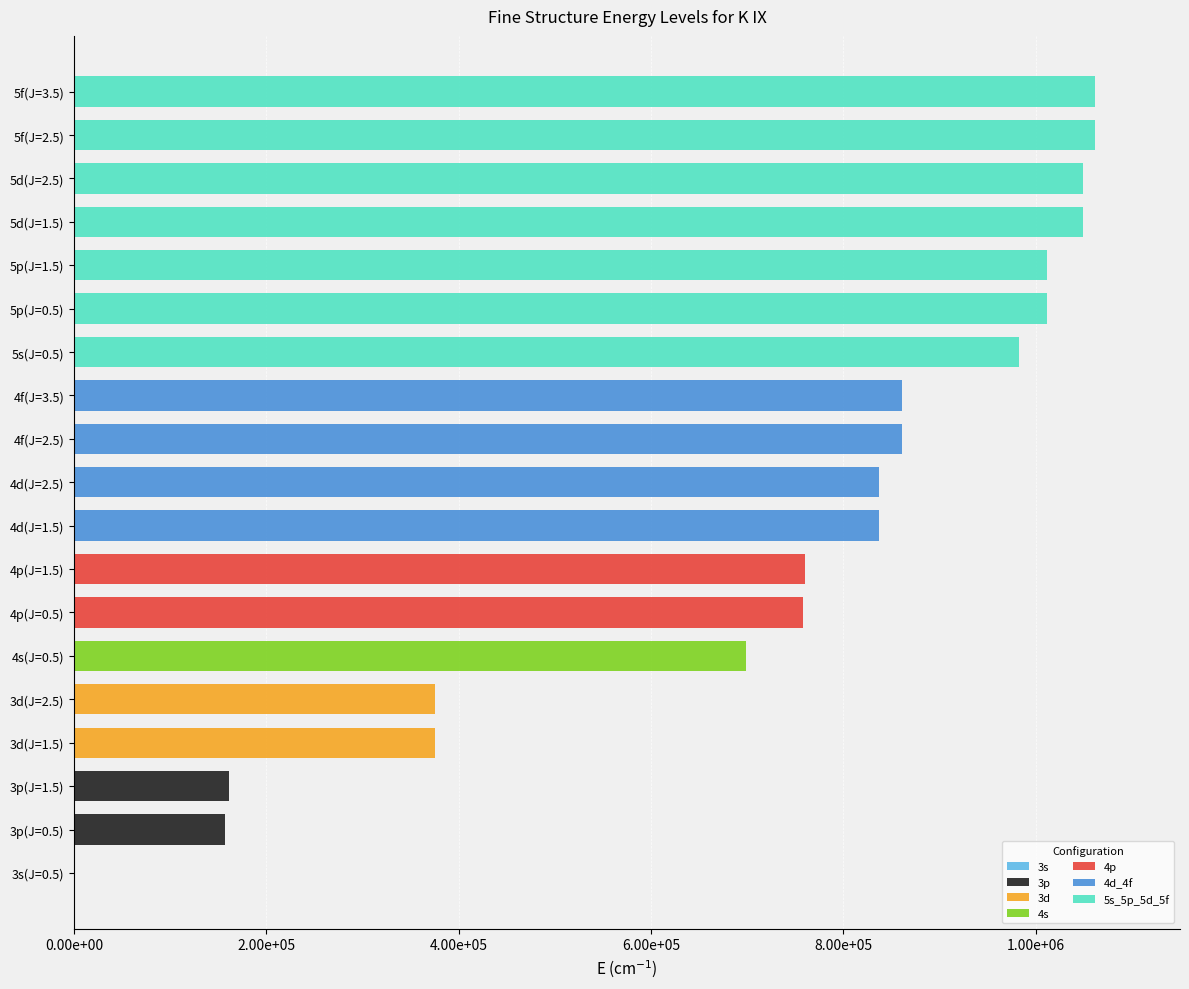

The value of 3p at 4f(J=3.5) is 0. True or false?

True